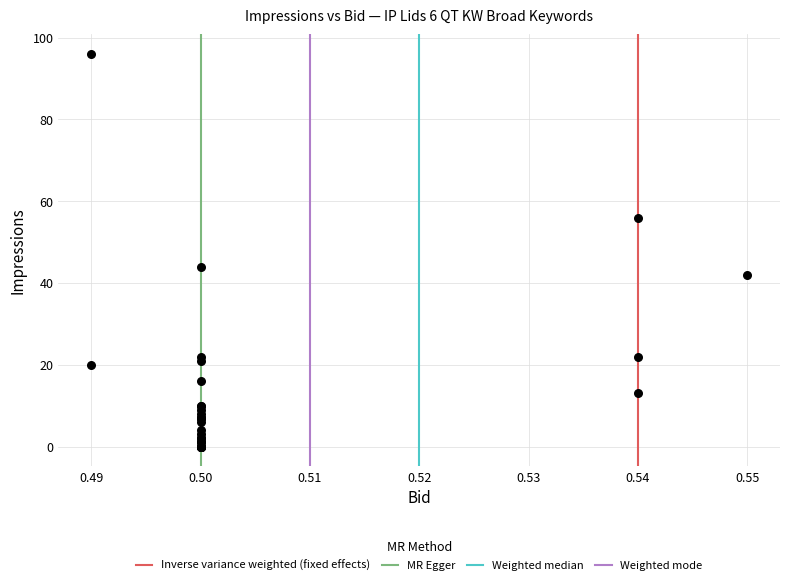

What Y value in the scatter plot is closest to 48?

44